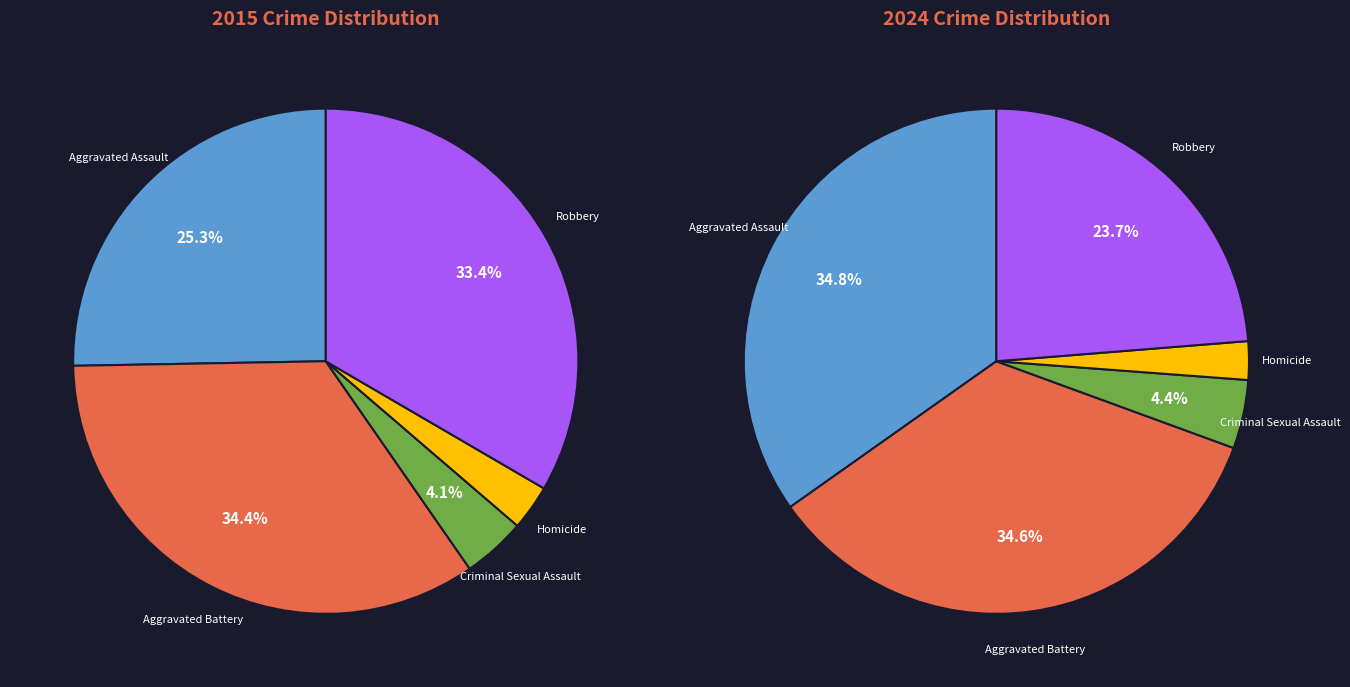

Which has a higher value, Aggravated Battery or Robbery?

Aggravated Battery